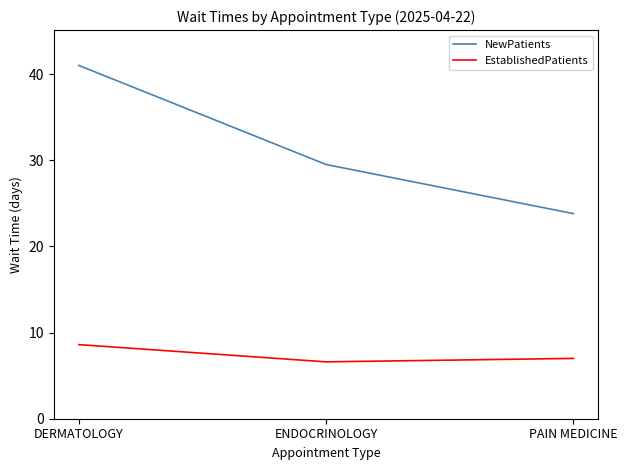

What is the difference between the maximum and minimum values in the NewPatients series?

17.2